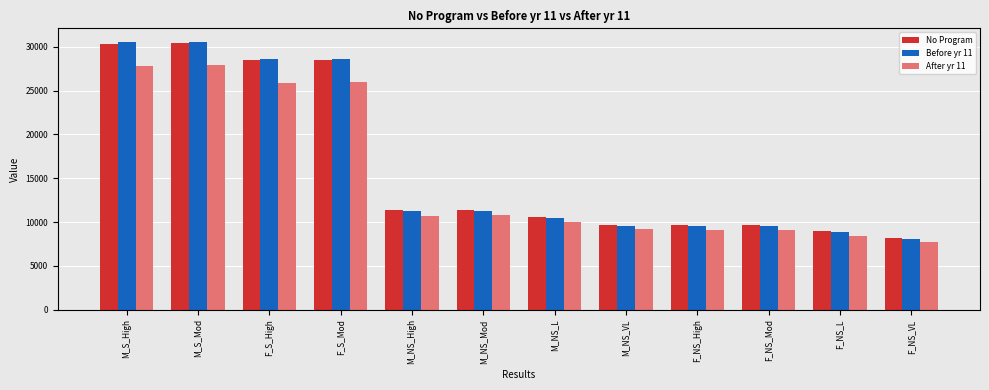

What position from the right is F_S_High?

10